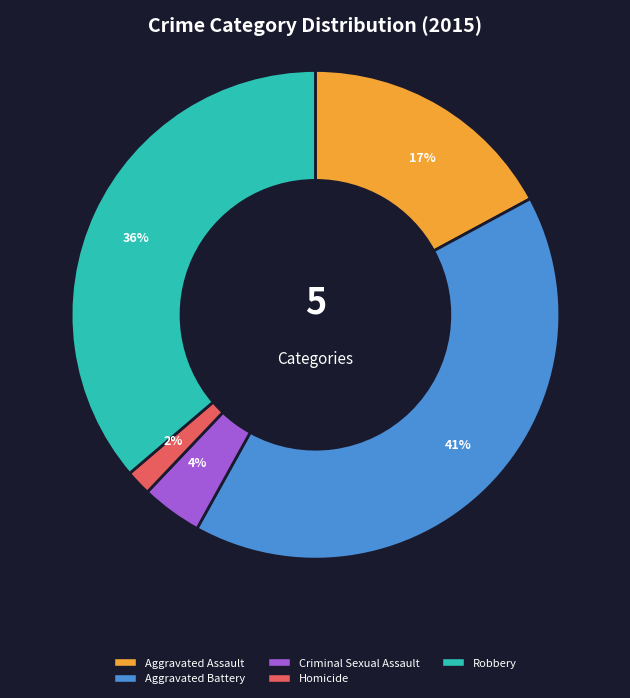

How many slices are in this pie chart?

5